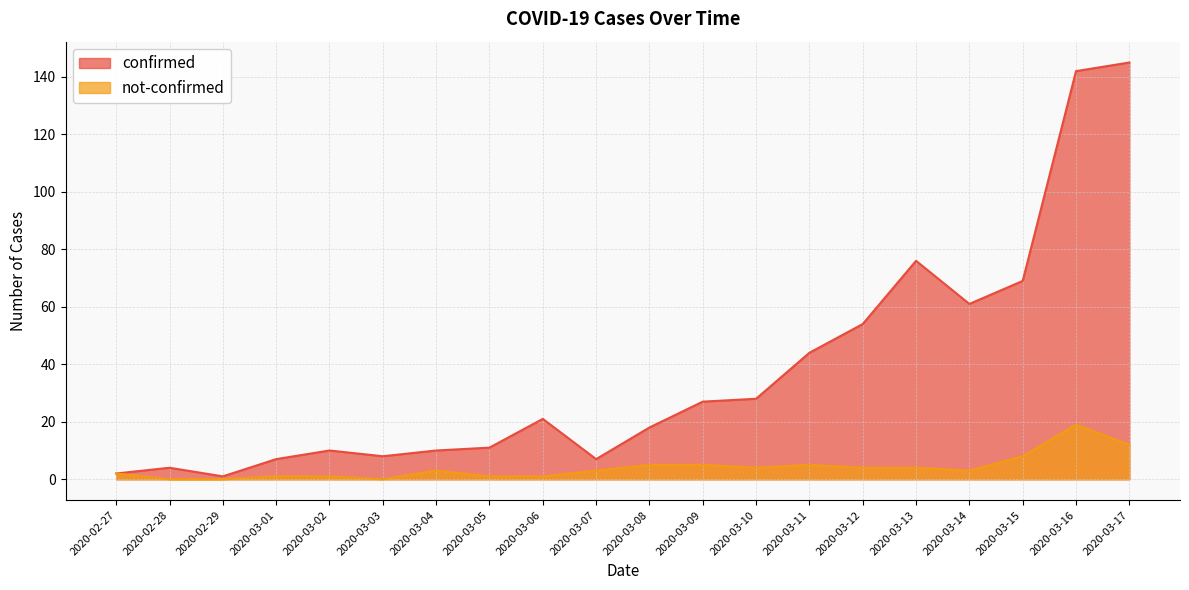

What is the value of the not-confirmed point at the 7th from the left?

3